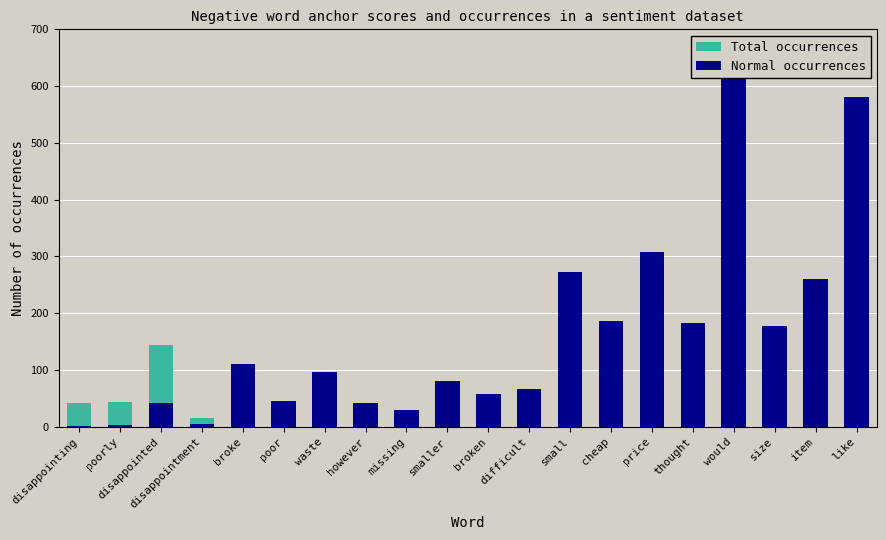

What is the maximum value for Normal occurrences?

612